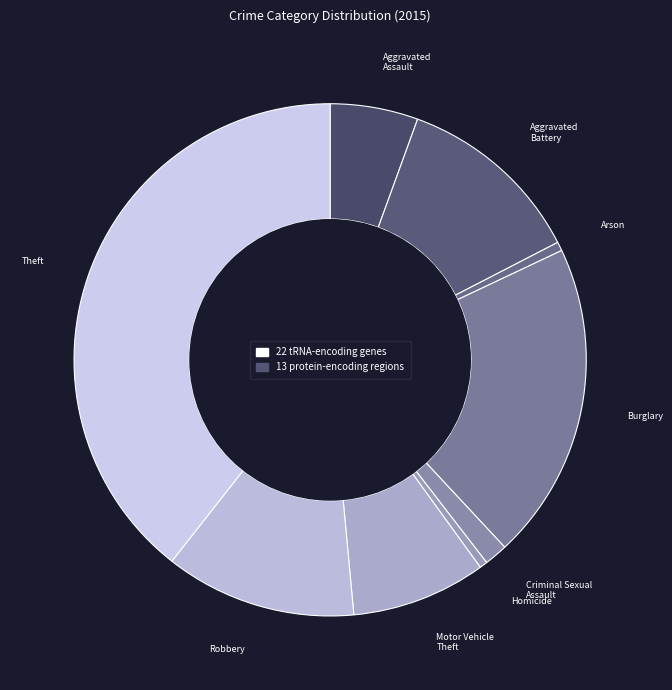

Count the number of slices in the pie.

9